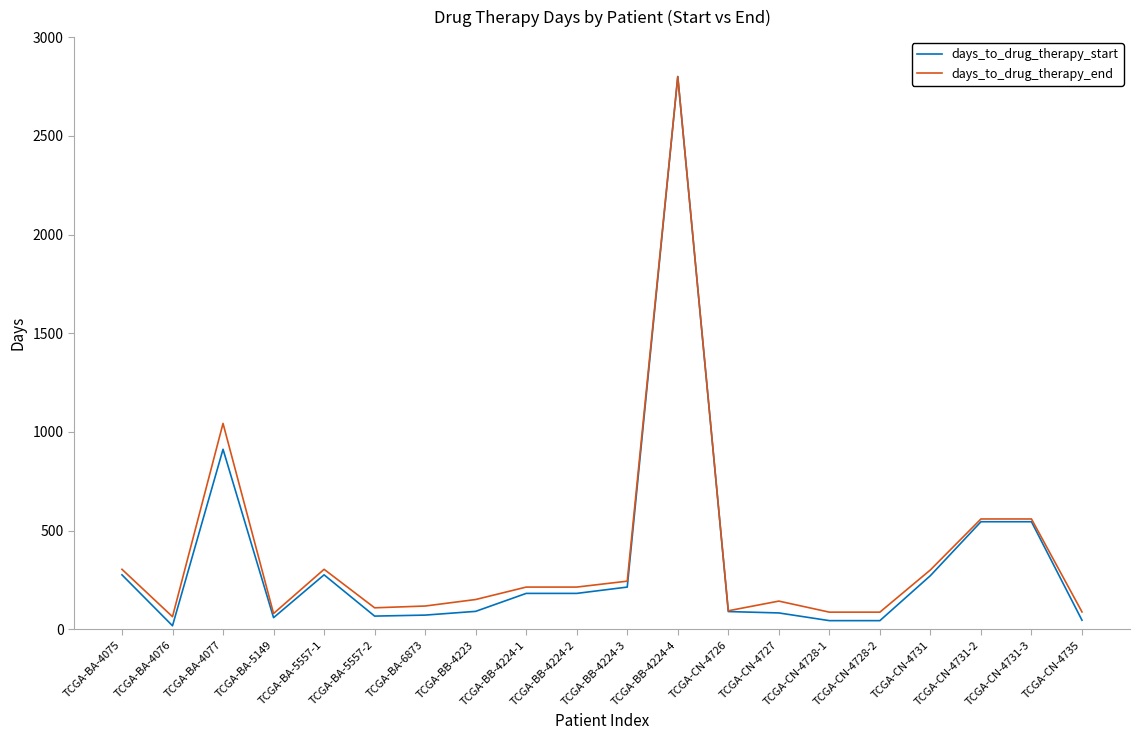

True or false: days_to_drug_therapy_start has a value of 407 at TCGA-CN-4731.

False